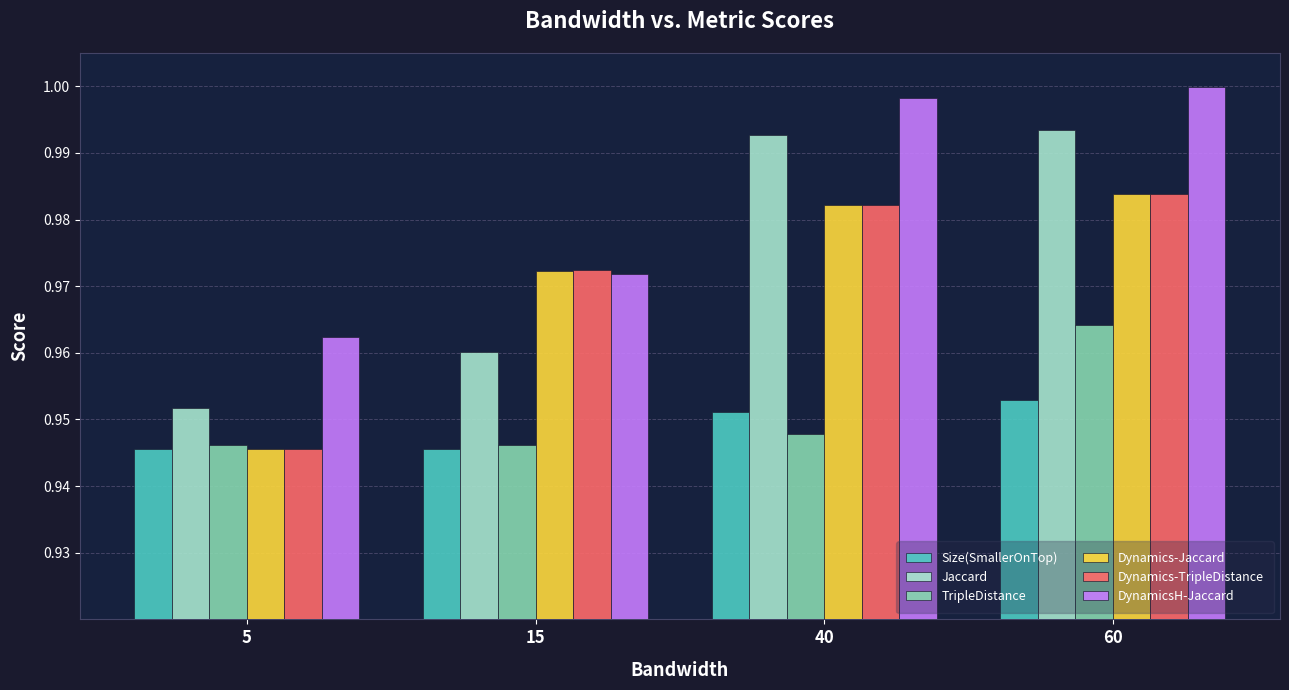

The value of Jaccard at 15 is 1.4. True or false?

False